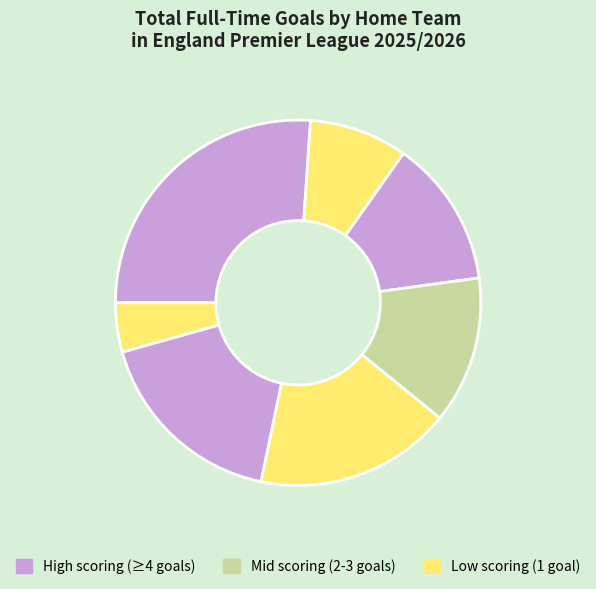

How many segments does this pie chart have?

7